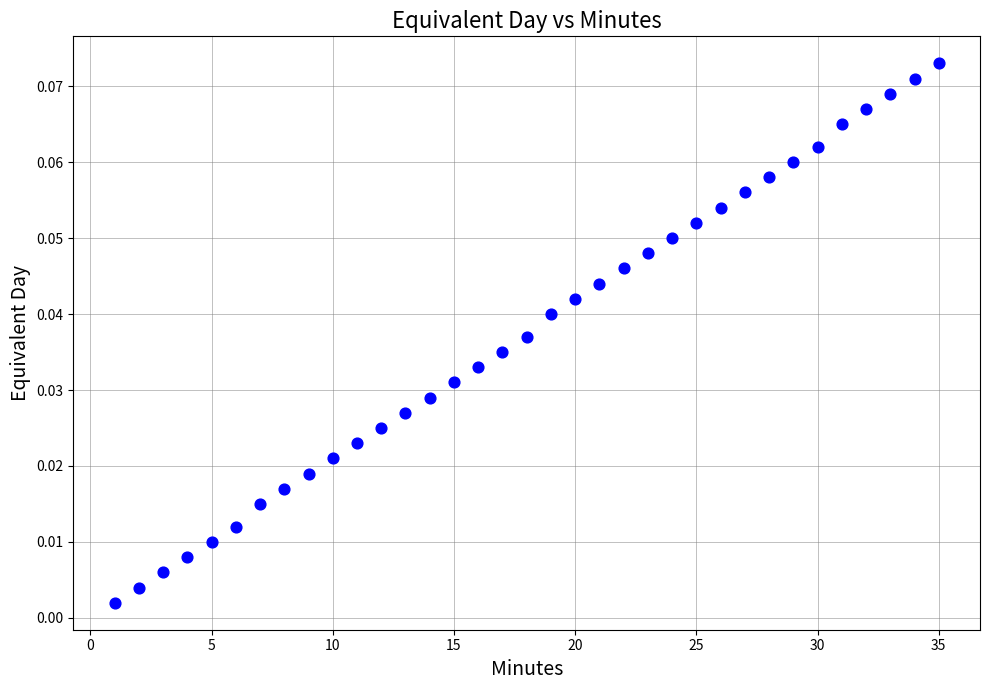

What is the range of X values (max minus min)?

34.0